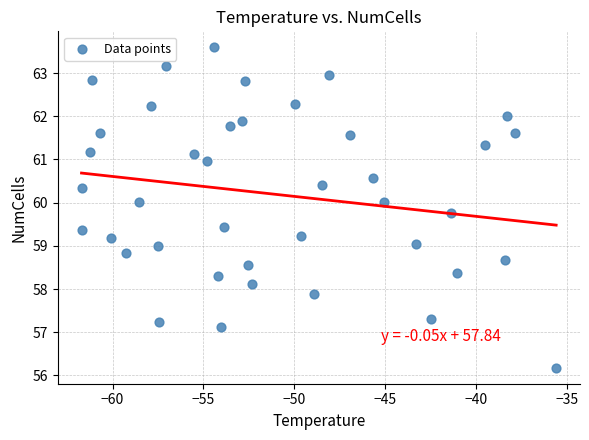

What is the range of Y values (max minus min)?

7.4